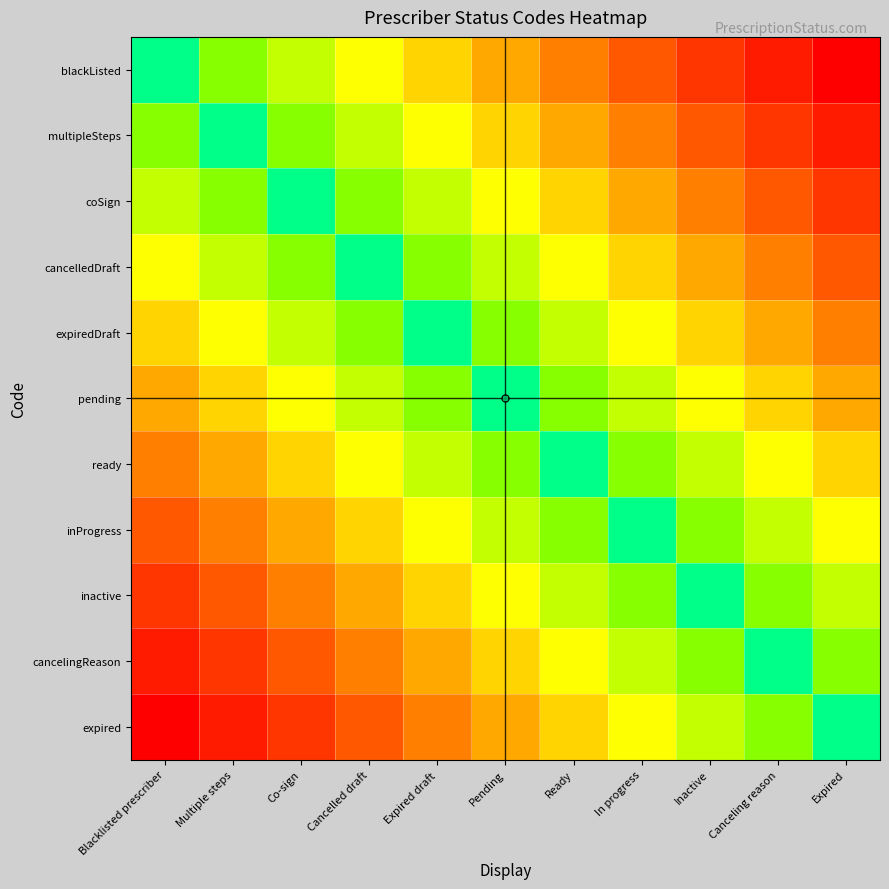

What is the spread (max minus min) of values at Pending?

5